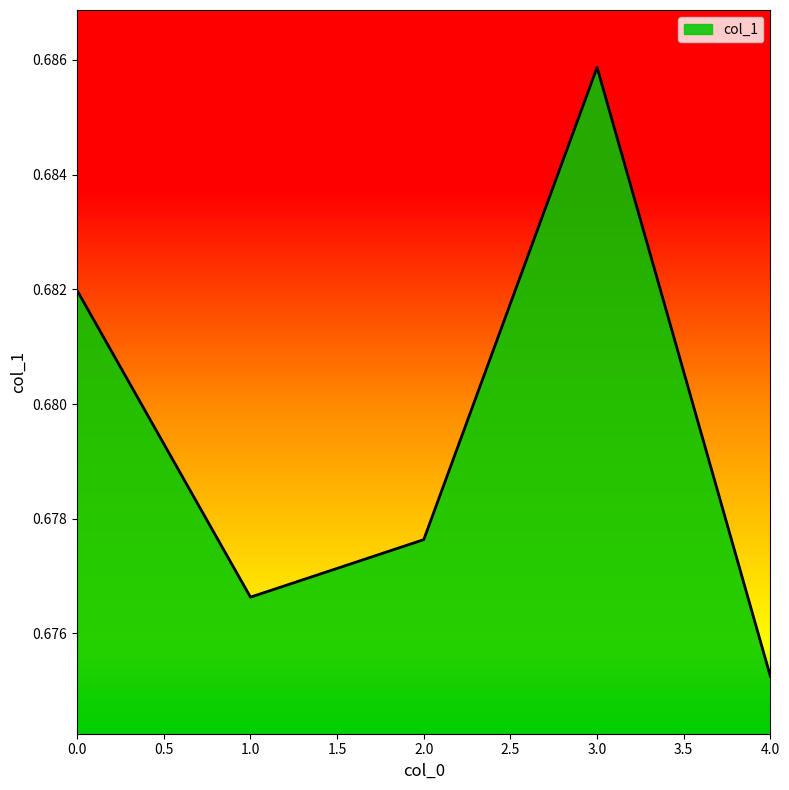

Is it true that the value at 3.0 is 0.5?

False